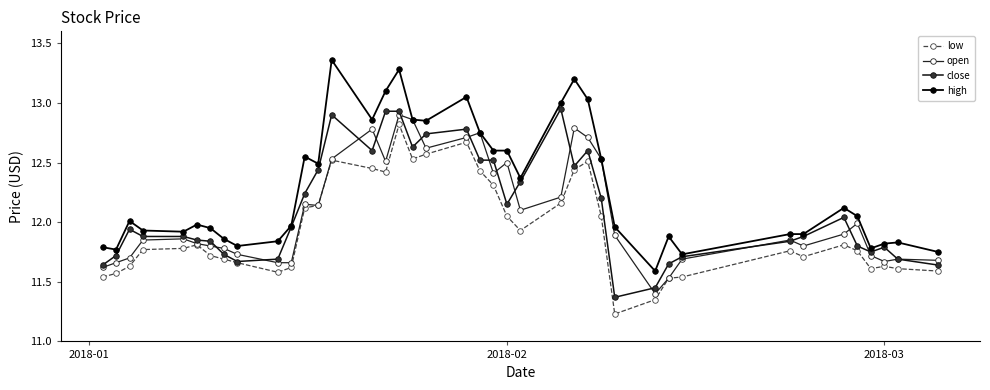

Count the number of data series in this chart.

4